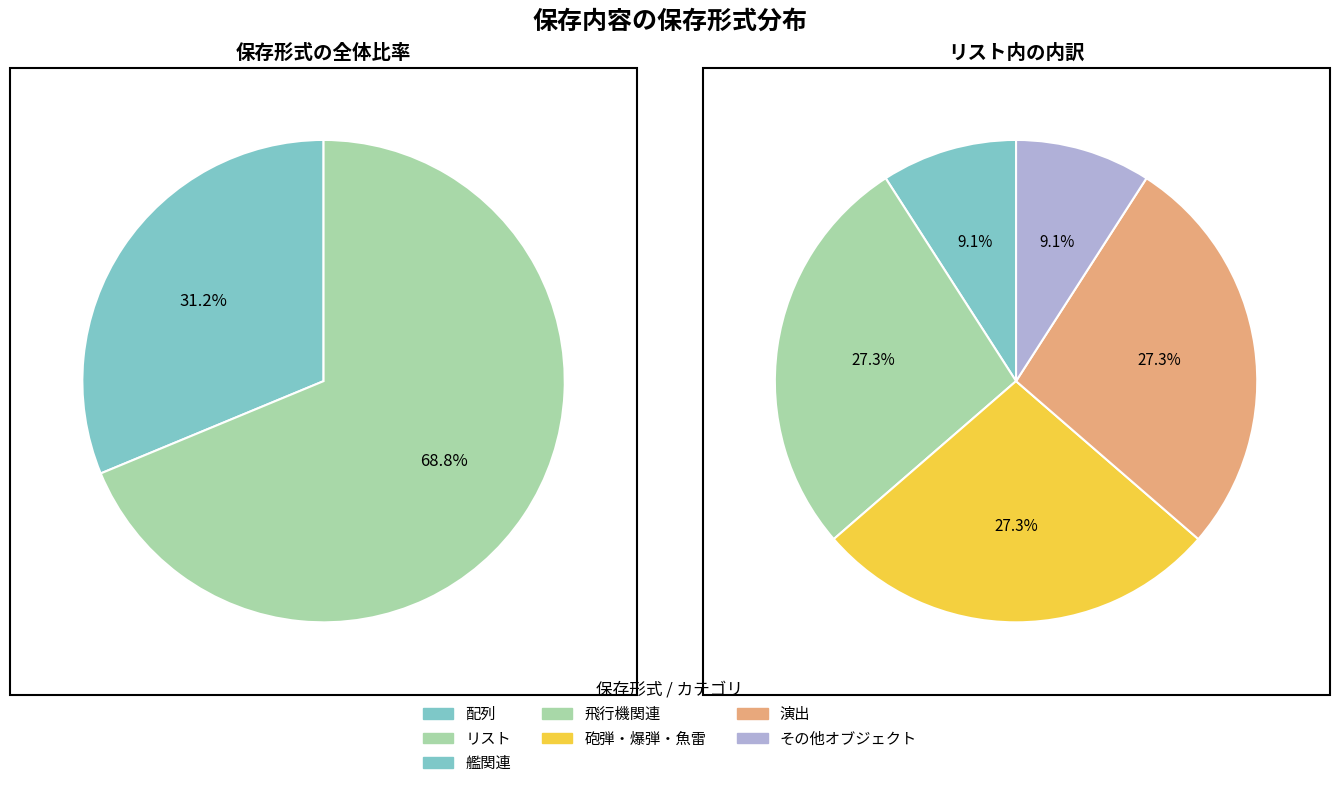

To the nearest percent, what portion does 配列 represent?

31%